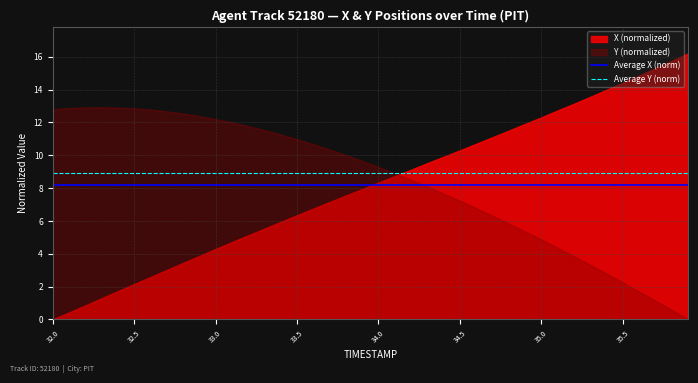

What is the maximum value for Average Y (norm)?

8.9